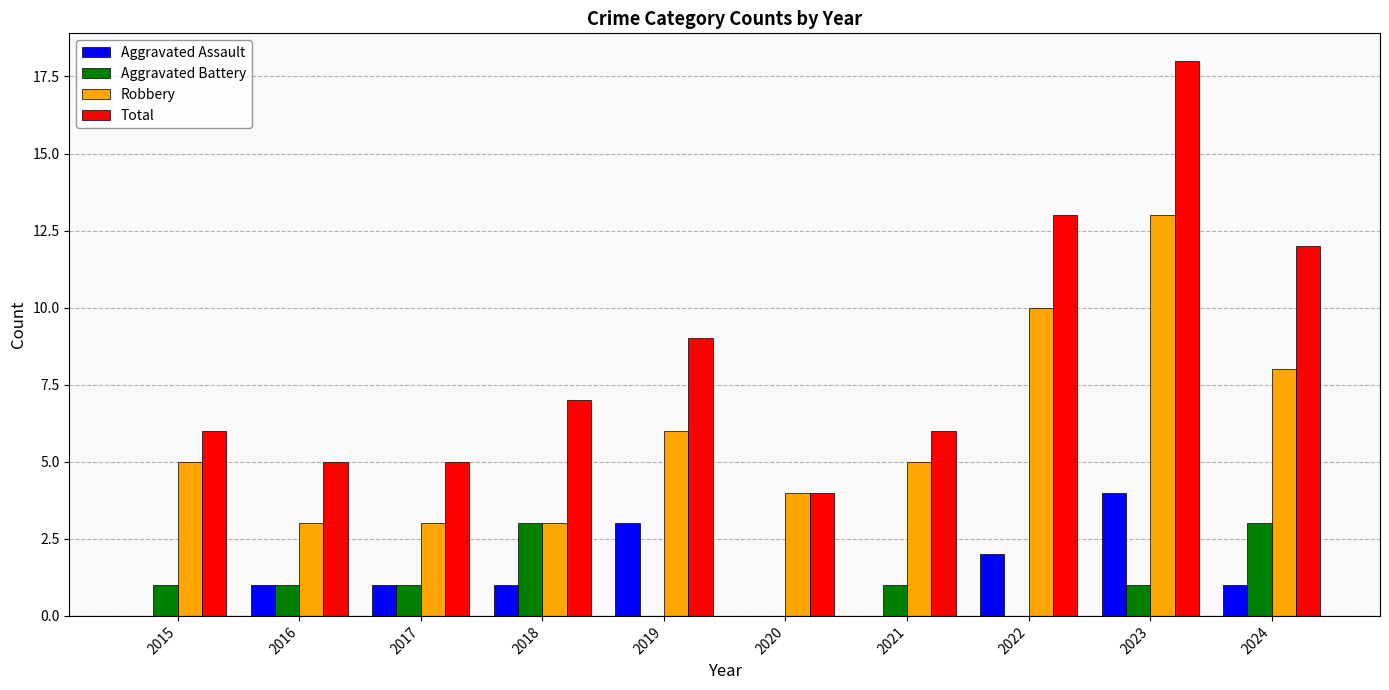

What are all the series names shown in the legend?

Aggravated Assault, Aggravated Battery, Robbery, Total